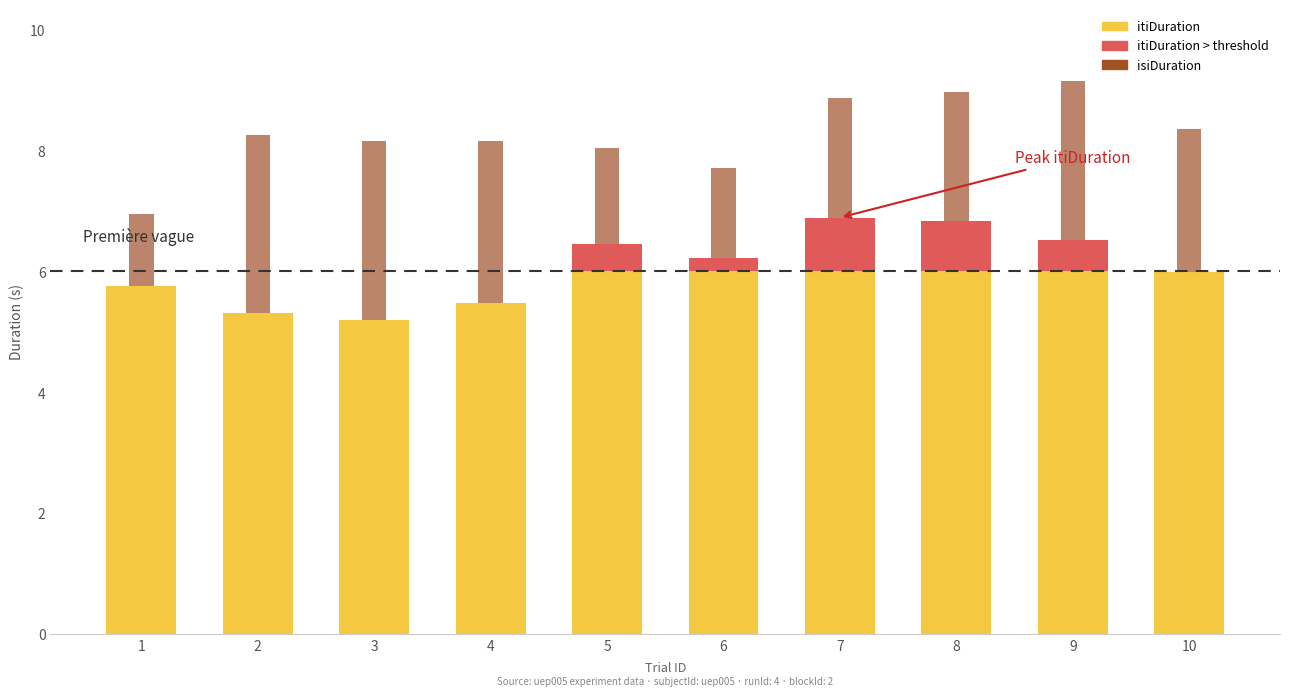

Which category has the highest value in the itiDuration (above threshold) series?

7